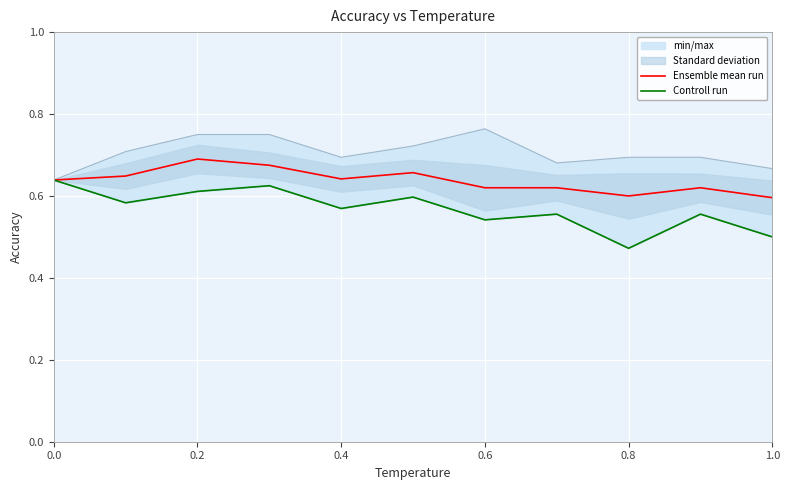

True or false: Ensemble mean run has a value of 0.7 at 0.2.

True